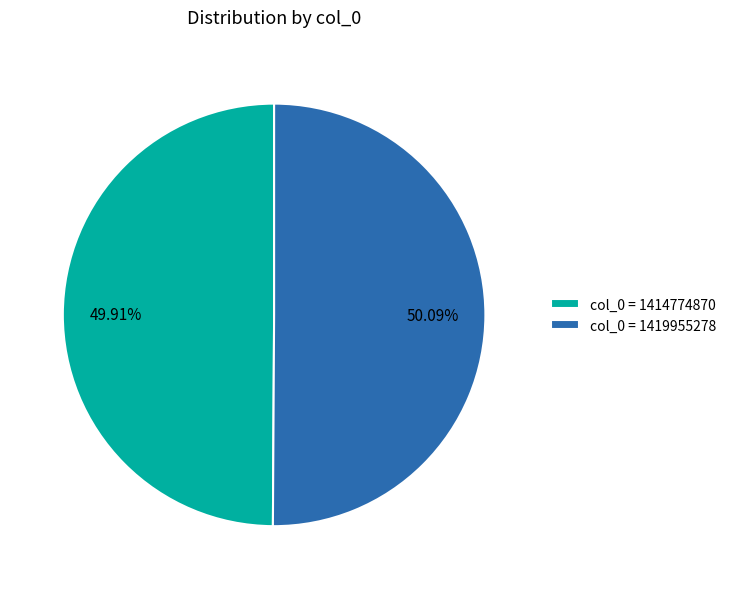

What is the ratio of the value at col_0 = 1419955278 to the value at col_0 = 1414774870?

1.0